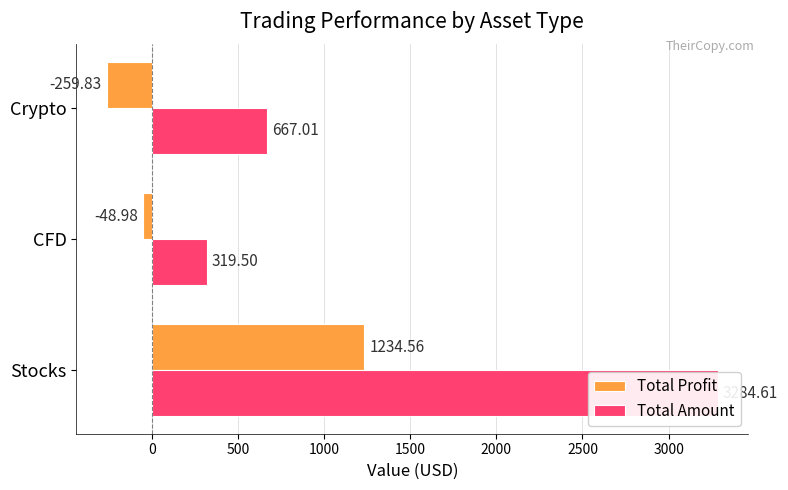

Is it true that Total Profit equals -11.8 at CFD?

False